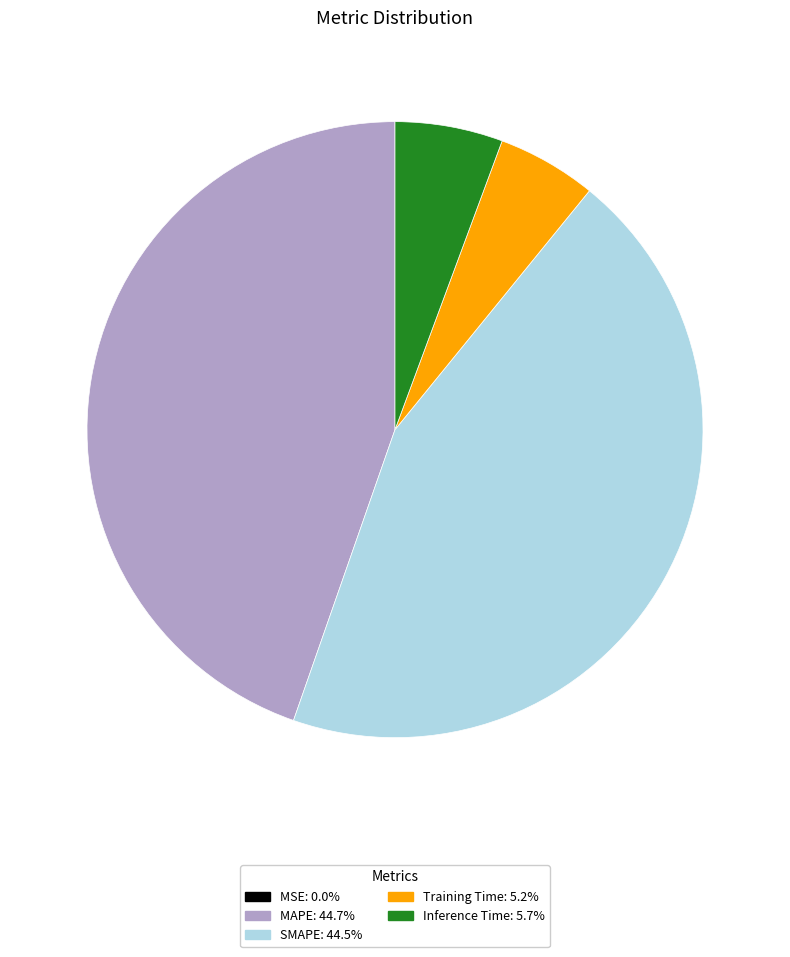

Is the sum of MAPE: 44.7% and SMAPE: 44.5% greater than half?

Yes